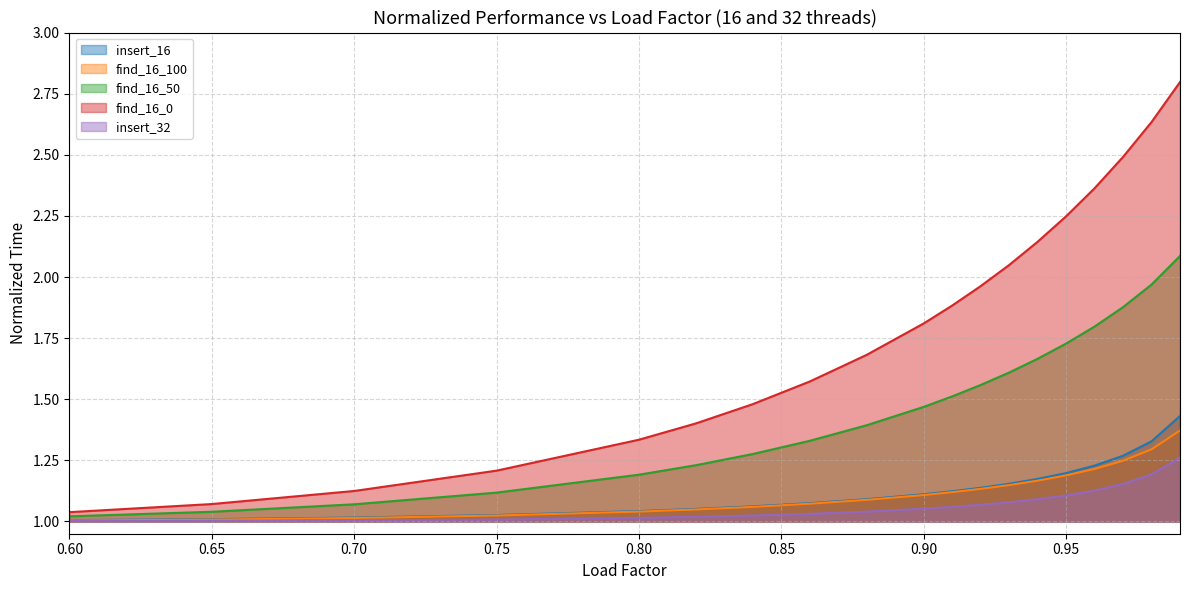

Which series has the largest total across all categories?

find_16_0